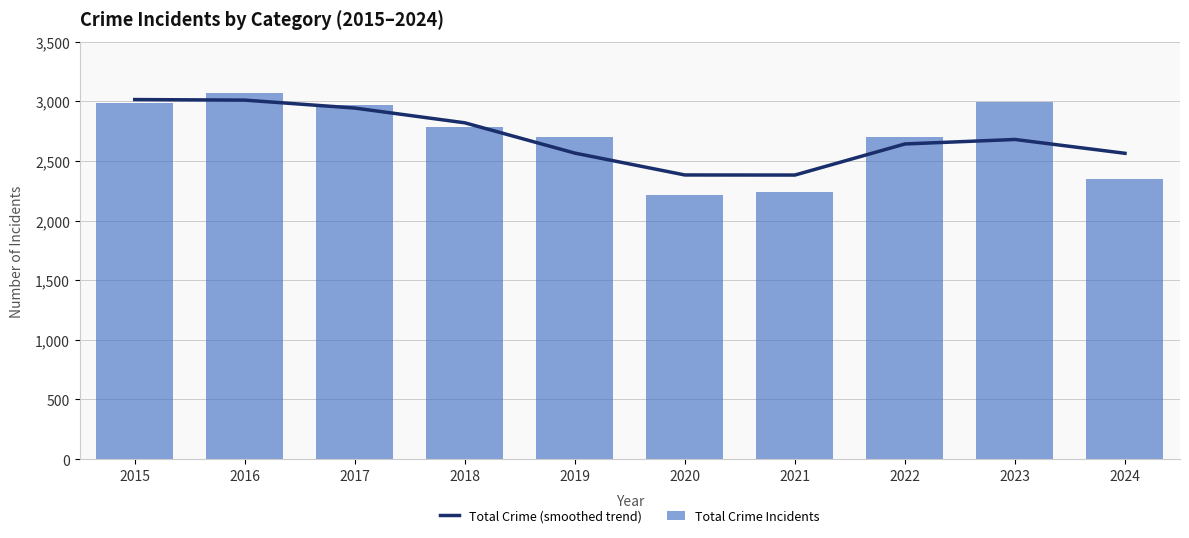

What is the minimum value shown in the chart?

2211.0